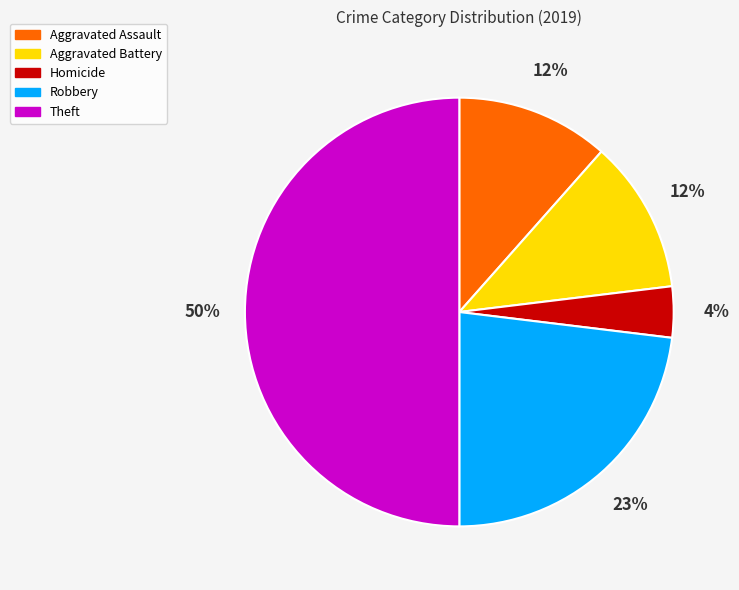

To the nearest percent, what is the difference between the largest and smallest slice percentages?

46%